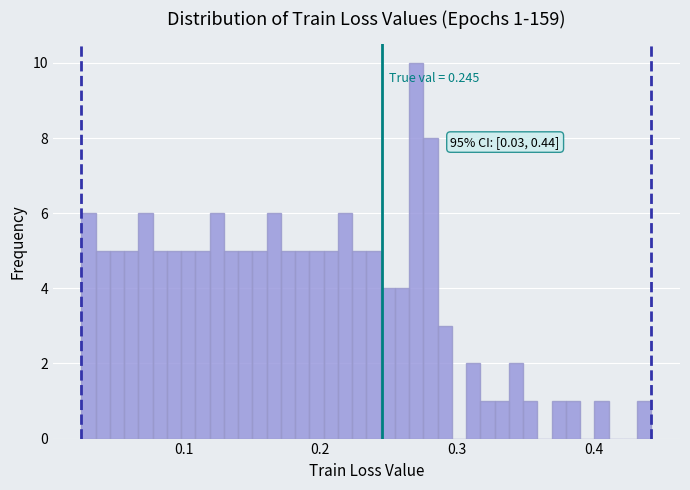

Around what value on the x-axis is the tallest bar? Give the approximate position of its centre, as read against the axis.

0.27